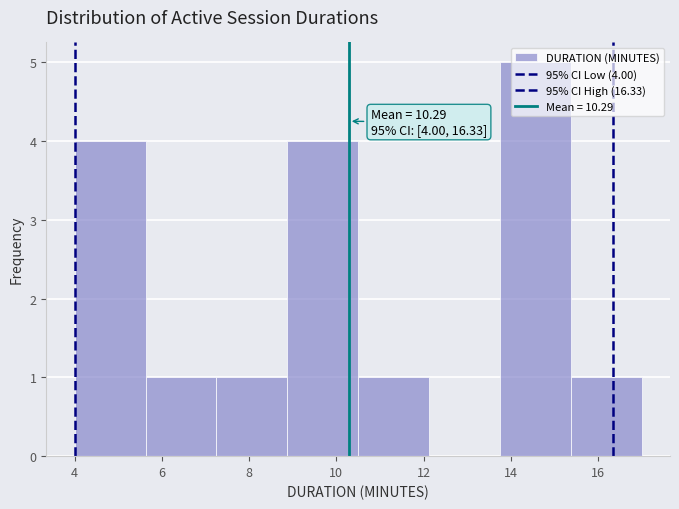

Which range on the x-axis has the tallest bar?

13.8 to 15.4